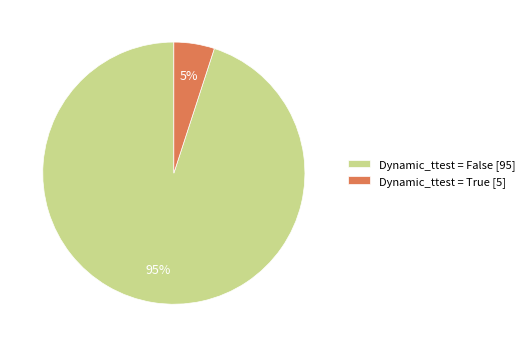

To the nearest percent, what percentage of the pie is Dynamic_ttest = True [5]?

5%